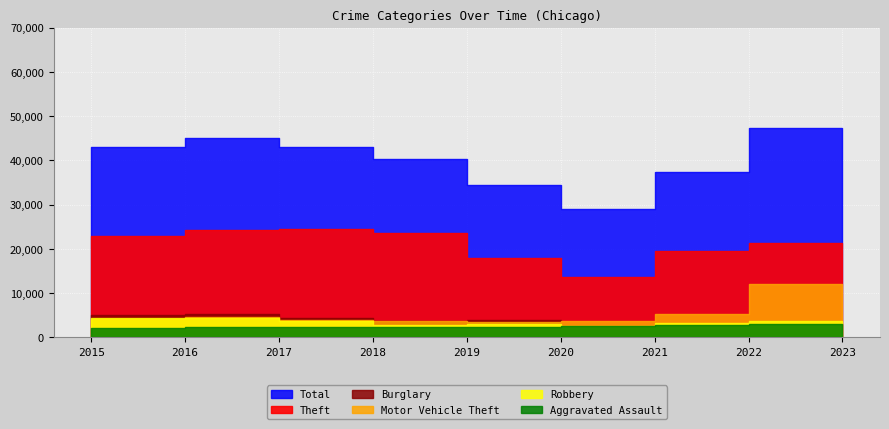

How many data points in Burglary are less than 3907?

4